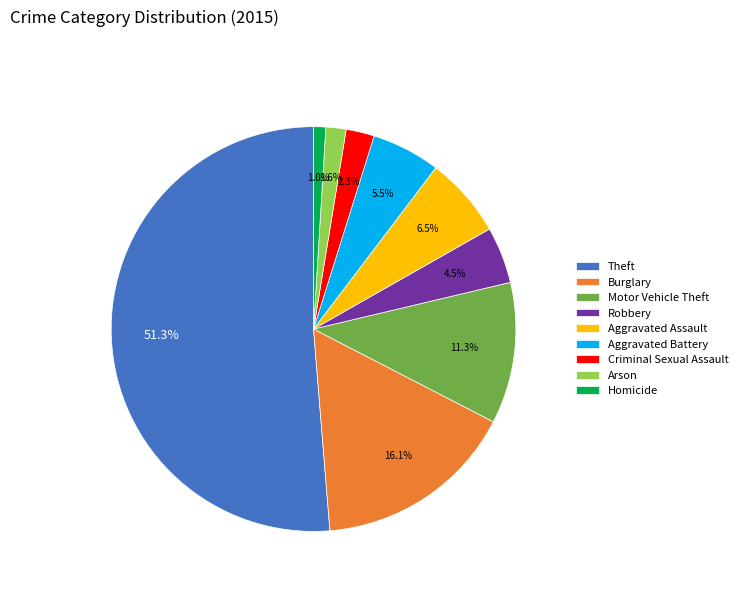

Between Criminal Sexual Assault and Aggravated Assault, which is larger?

Aggravated Assault